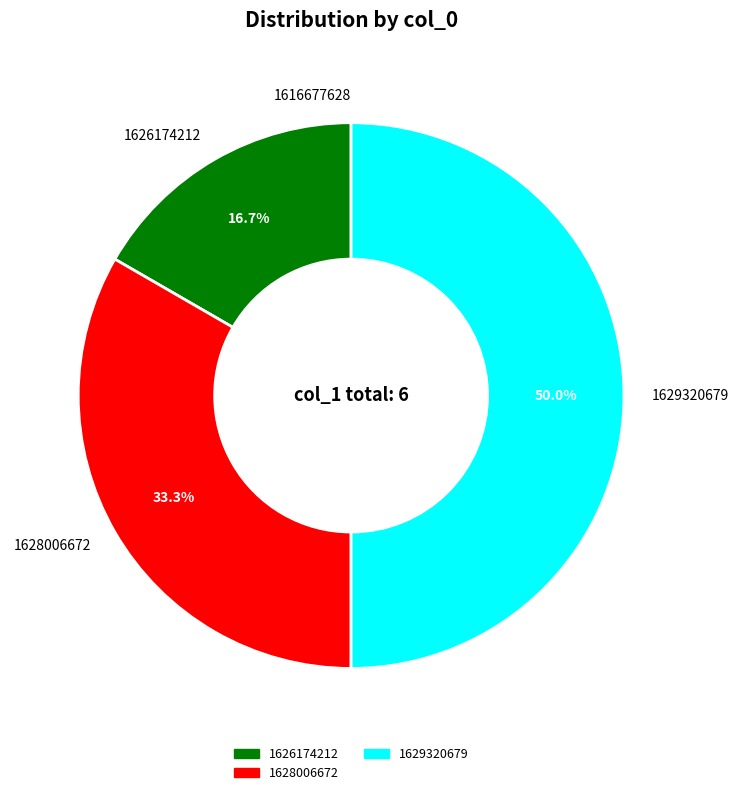

What is the ratio of the value at 1626174212 to the value at 1629320679?

0.3